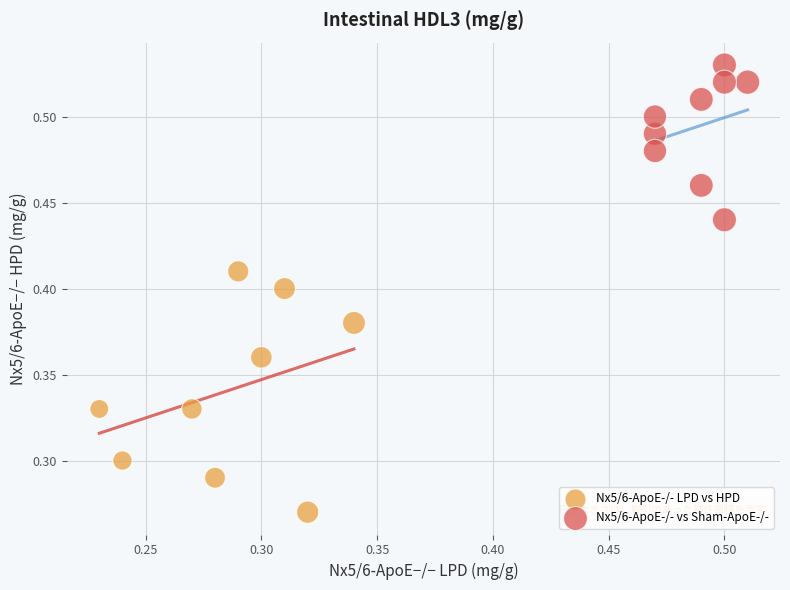

Which series has the largest Y range (max minus min)?

Nx5/6-ApoE-/- LPD vs HPD